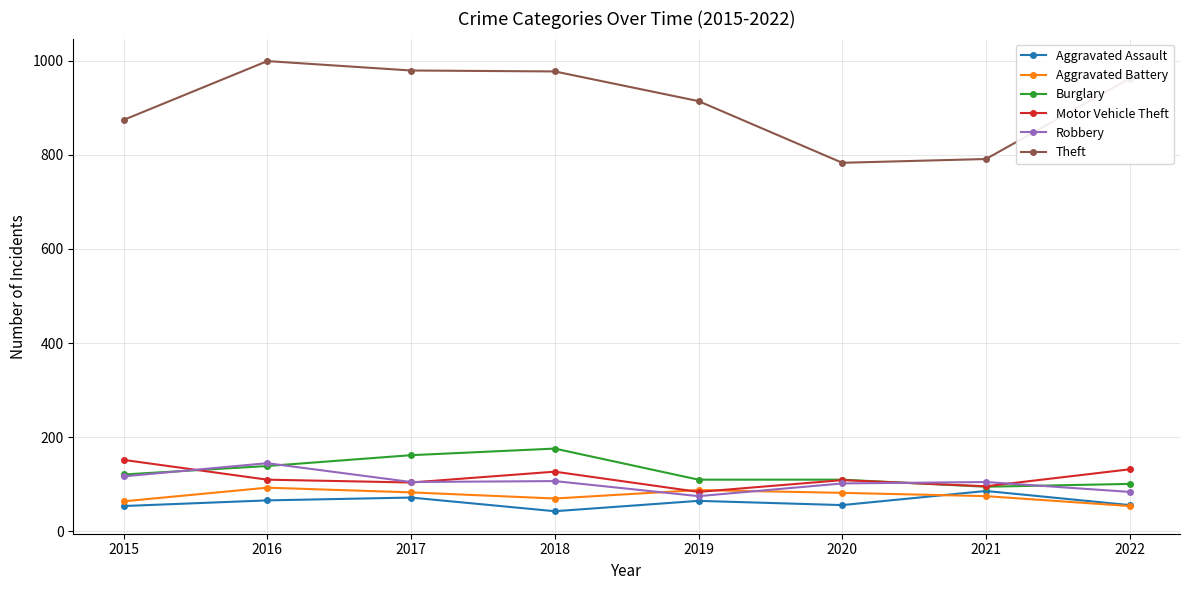

True or false: Burglary and Theft intersect in this chart.

False